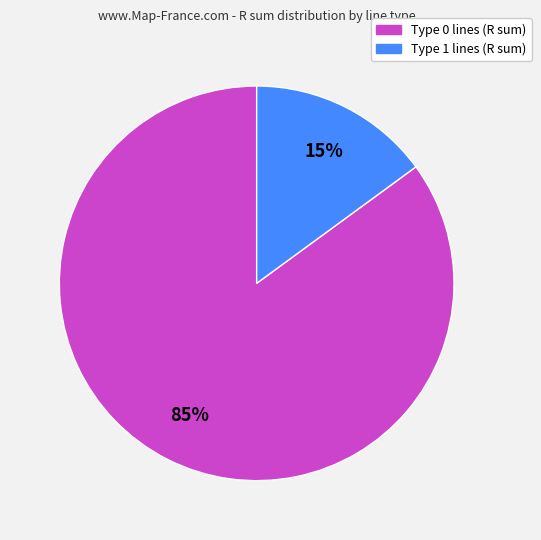

Is it true that Type 1 is 15% of the pie?

True